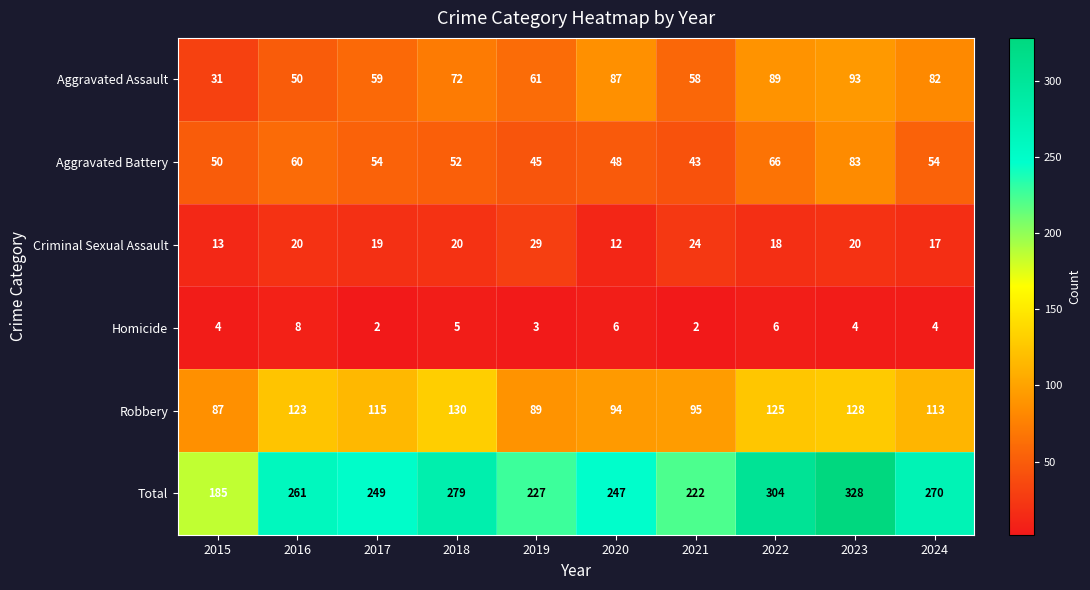

What is the maximum value for Homicide?

8